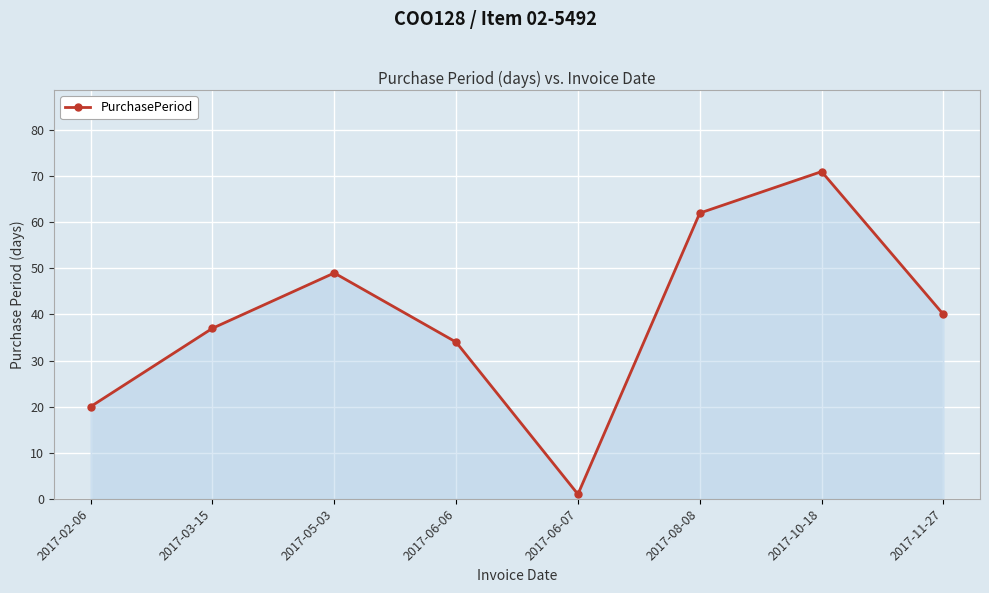

Reading right to left, list all the values displayed in this chart.

2017-11-27=40	2017-10-18=71	2017-08-08=62	2017-06-07=1	2017-06-06=34	2017-05-03=49	2017-03-15=37	2017-02-06=20